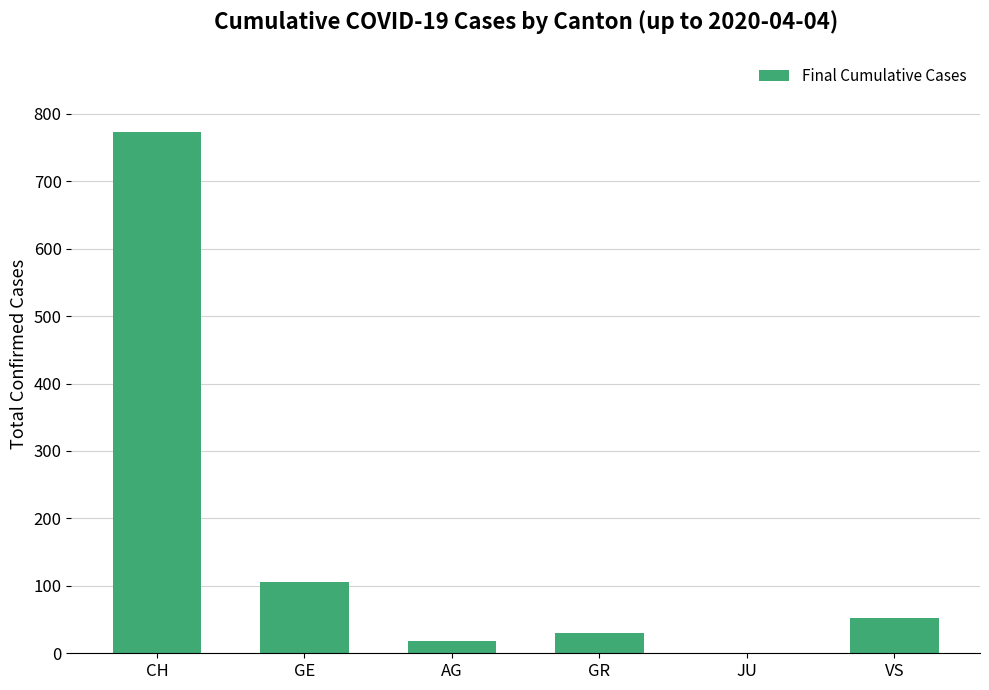

At which label is the value closest to 386?

GE